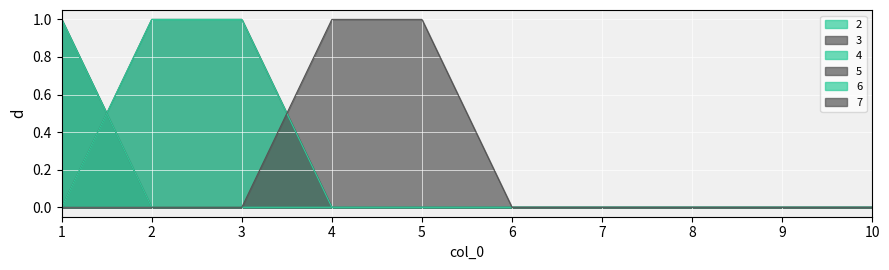

True or false: 5 and 6 intersect in this chart.

False